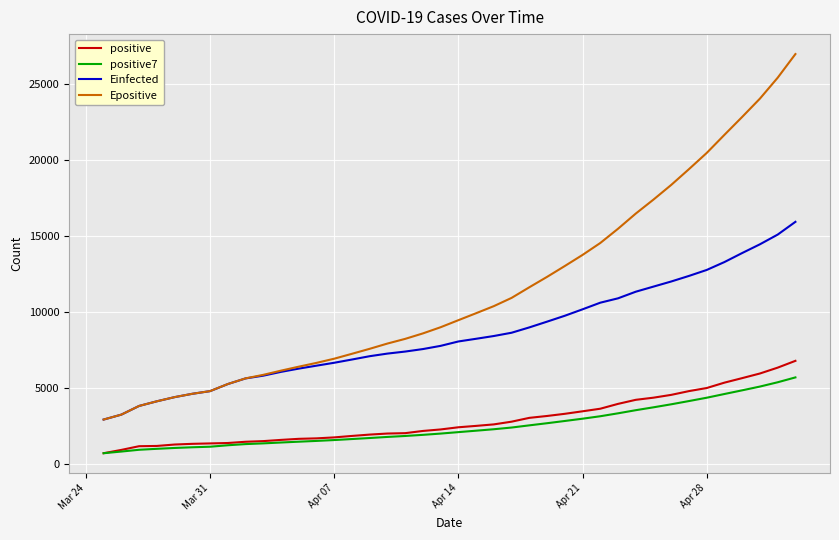

True or false: Epositive and positive cross at least once.

False